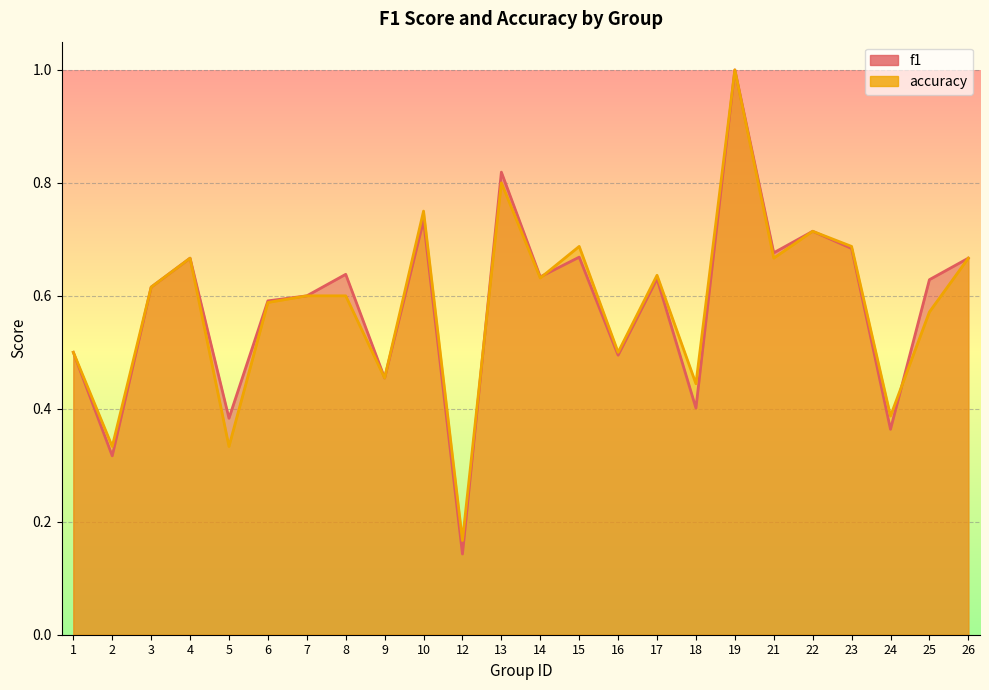

At which label does f1 reach its minimum?

12